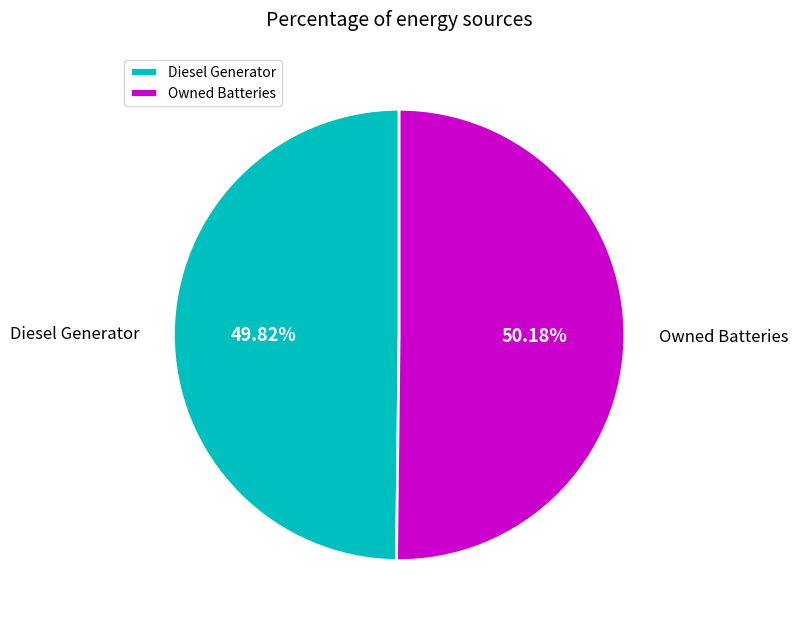

Approximately how many times larger is the value at Diesel Generator compared to Owned Batteries?

1.0